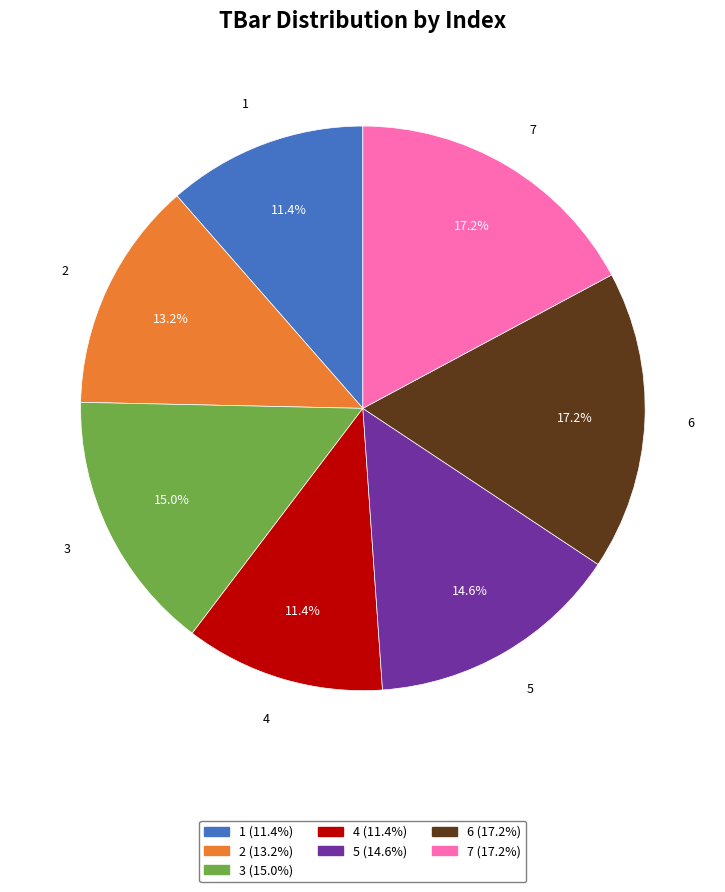

What percentage is the 1 slice, to the nearest percent?

11%